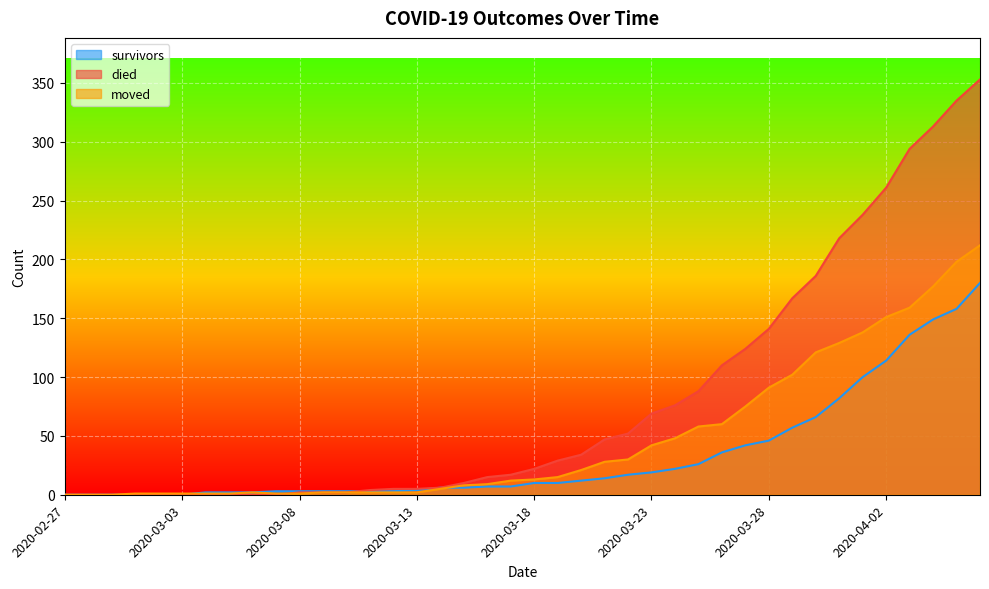

At how many categories does at least one series exceed 181?

8